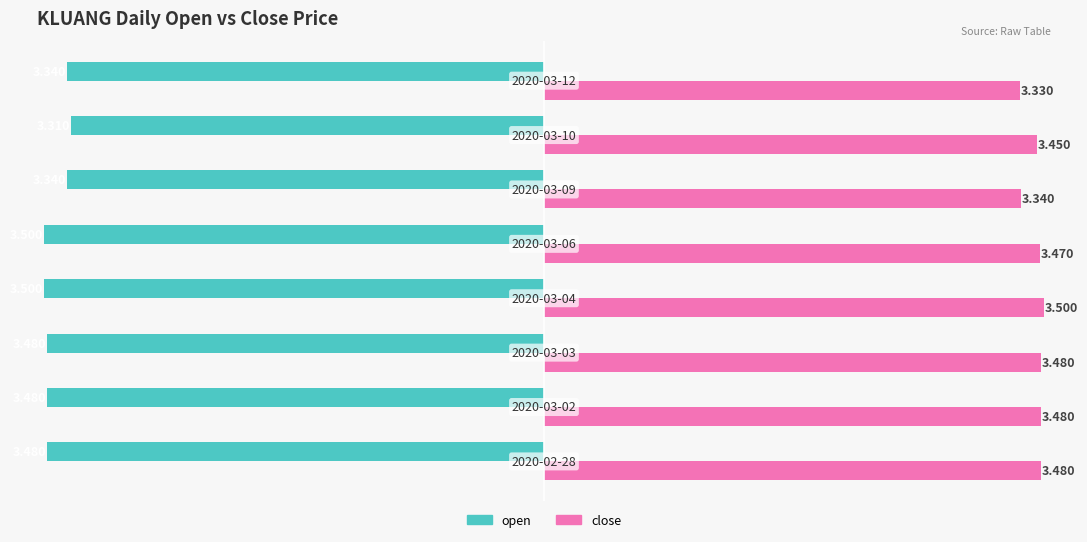

Rank the series by their maximum value, from lowest to highest.

open, close